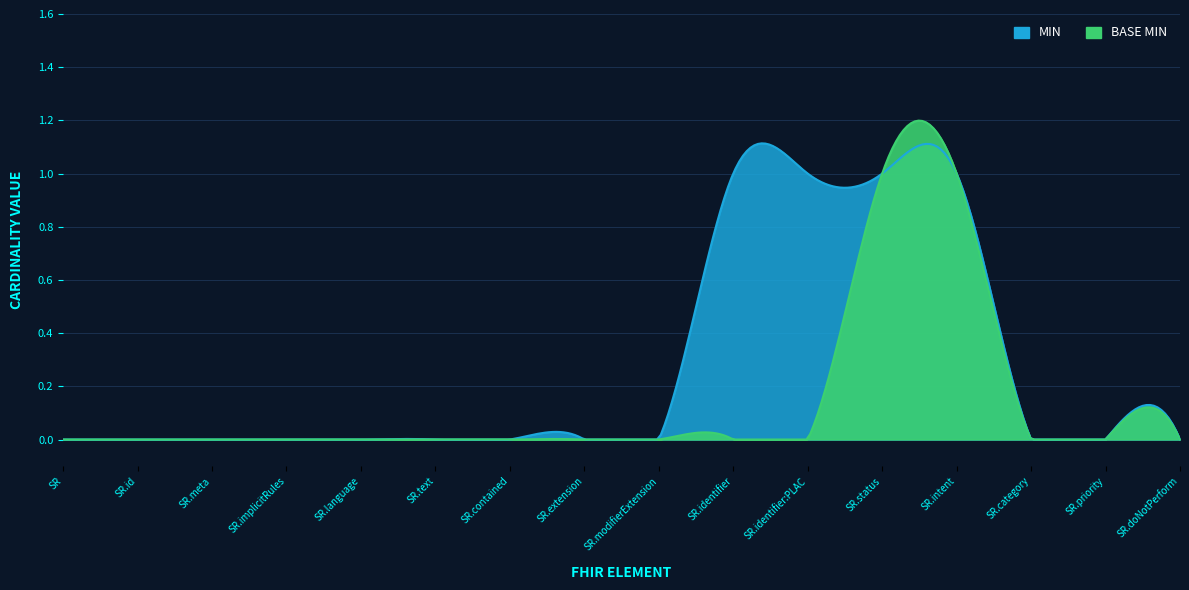

At ServiceRequest.language, list the series in order from largest to smallest.

Base Min, Min